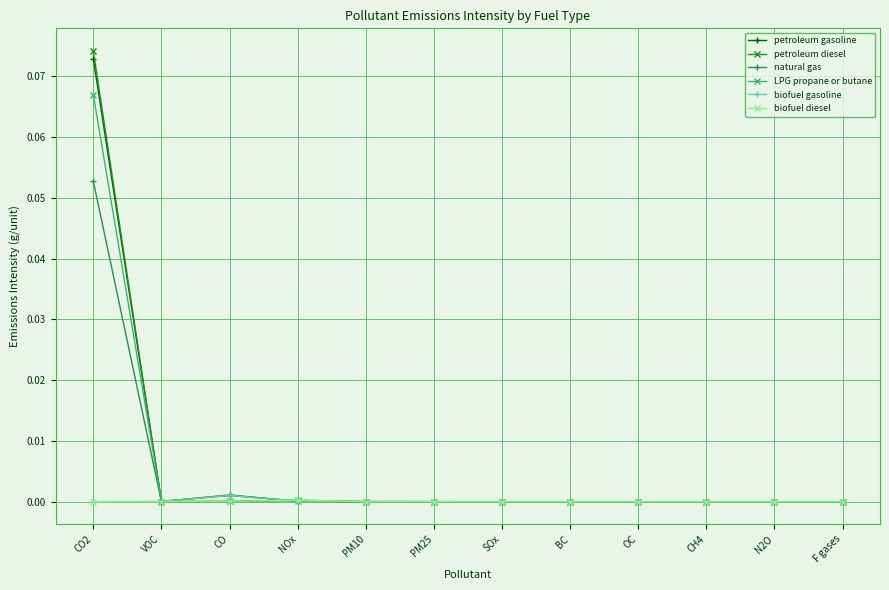

Rank the series by their maximum value, from highest to lowest.

petroleum diesel, petroleum gasoline, LPG propane or butane, natural gas, biofuel gasoline, biofuel diesel